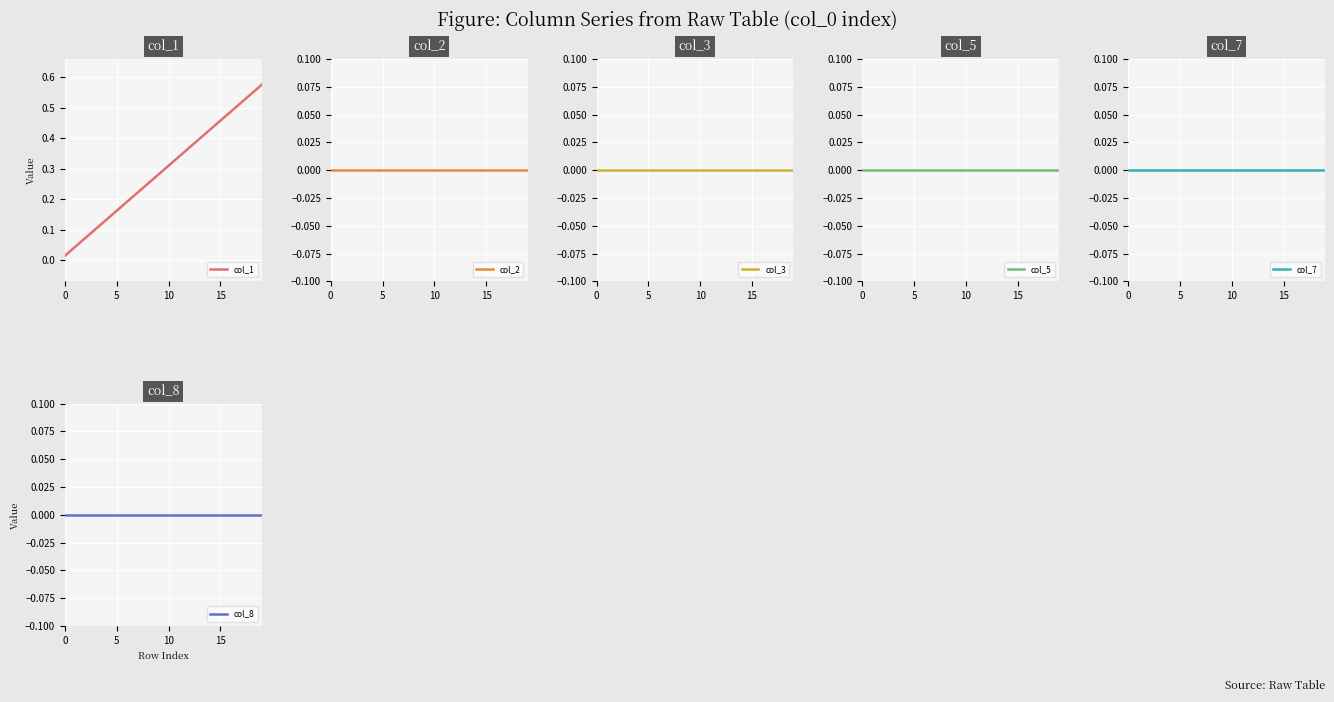

What is the spread (max minus min) of values at 14?

0.4